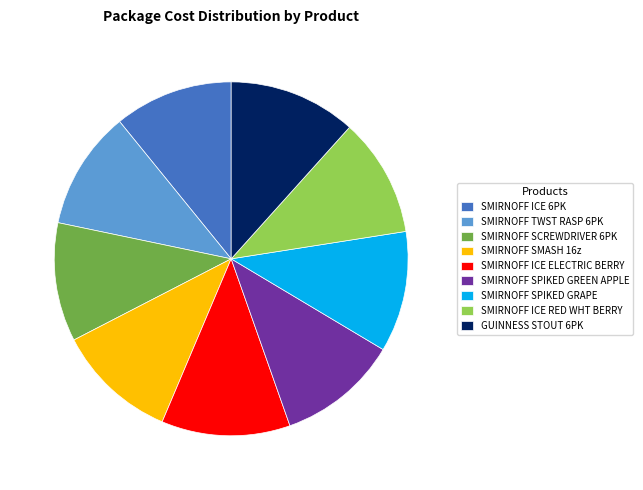

What is the ratio of the value at GUINNESS STOUT 6PK to the value at SMIRNOFF SPIKED GRAPE?

1.1